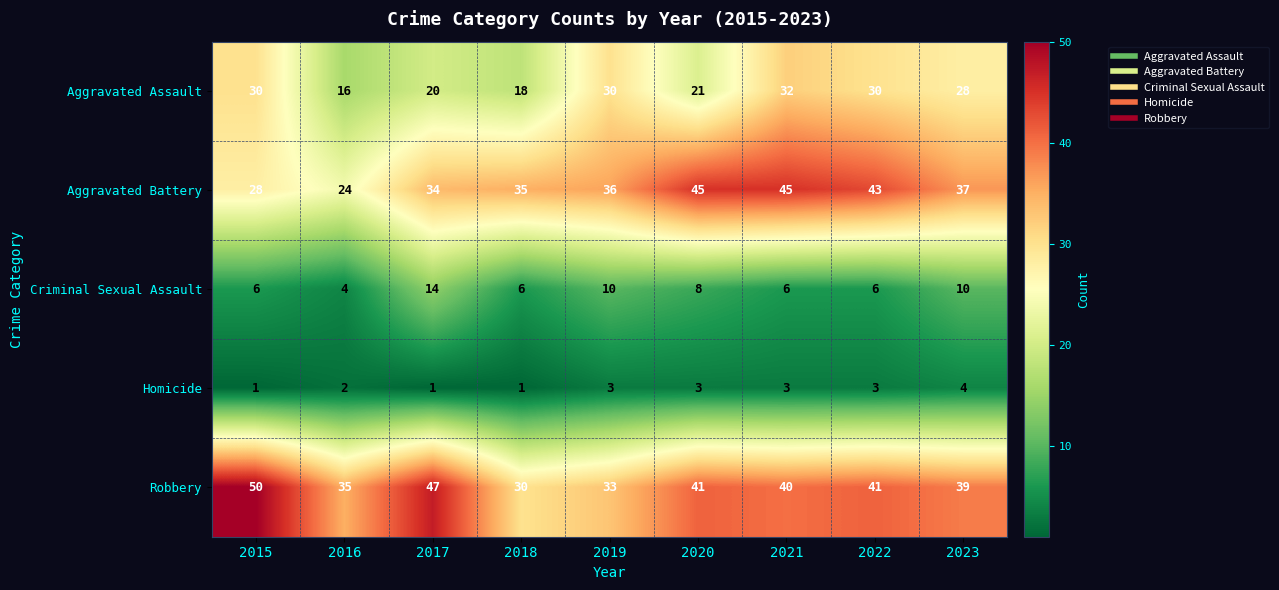

Which category has the highest value across all series?

2015